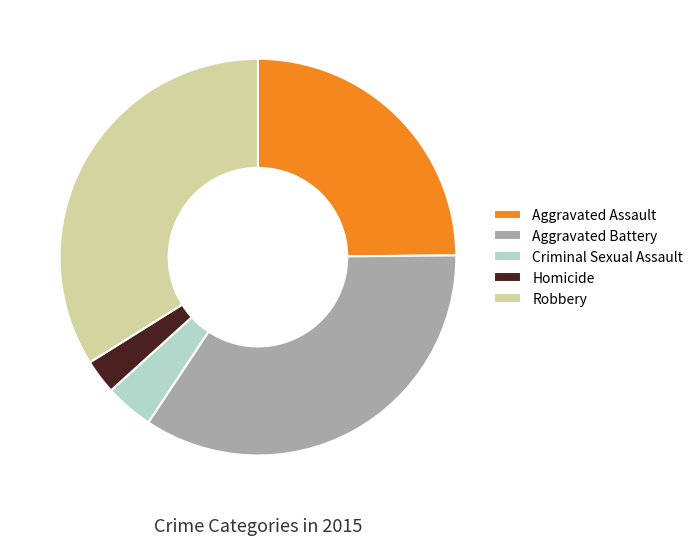

Count the number of slices in the pie.

5